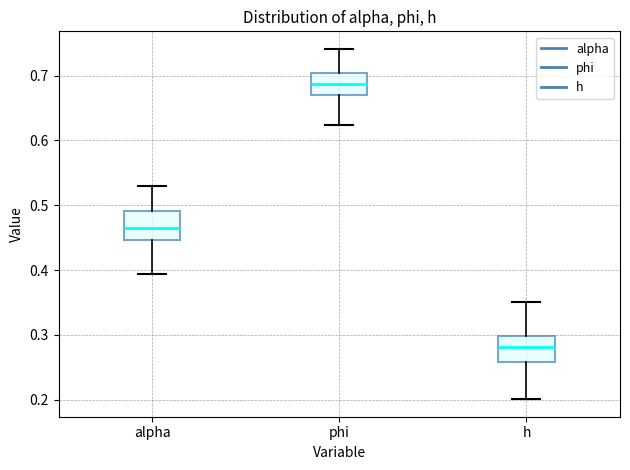

Reading left to right, read every box against the y-axis: the position of its median line, the range the box covers, and the ends of its whiskers. The values are not printed on the chart, so give them approximately, as read against the axis.

alpha: median 0.47, box 0.45 to 0.49, whiskers 0.39 to 0.53
phi: median 0.69, box 0.67 to 0.70, whiskers 0.62 to 0.74
h: median 0.28, box 0.26 to 0.30, whiskers 0.20 to 0.35